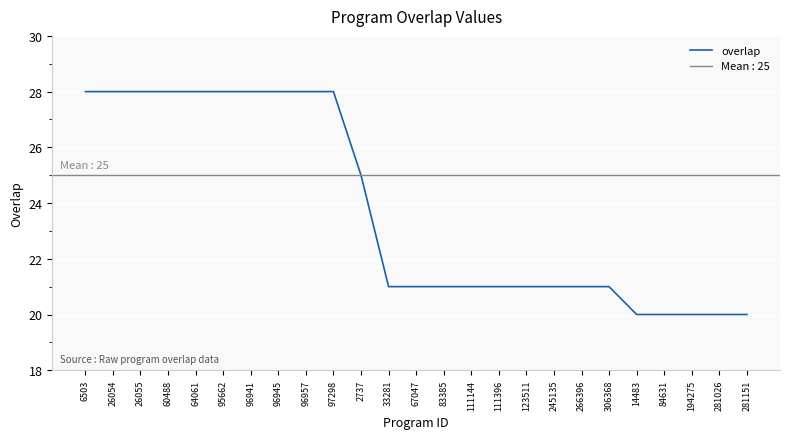

Reading left to right, list all the values displayed in this chart.

6503=28	26054=28	26055=28	60488=28	64061=28	95662=28	96941=28	96945=28	96957=28	97298=28	2737=25	33281=21	67047=21	83385=21	111144=21	111396=21	123511=21	245135=21	266396=21	306368=21	14483=20	84631=20	194275=20	281026=20	281151=20